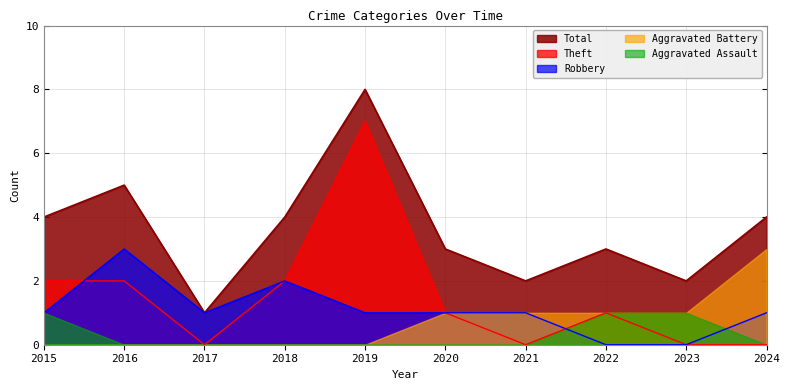

Does the chart have visible grid lines?

Yes